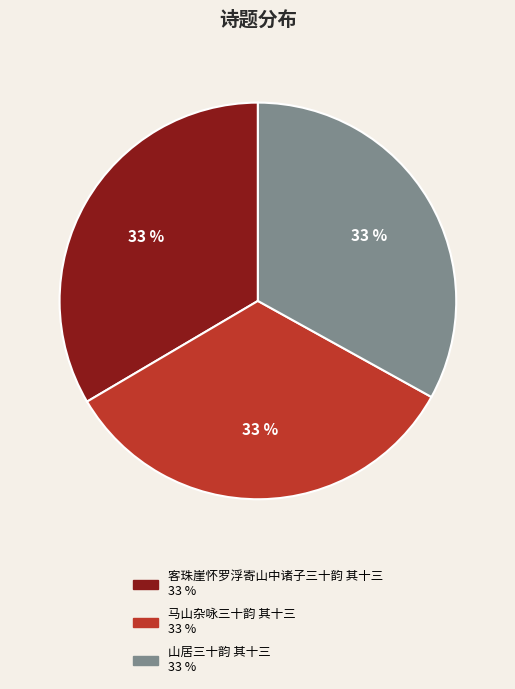

Approximately how many times larger is the value at 客珠崖怀罗浮寄山中诸子三十韵 其十三 compared to 马山杂咏三十韵 其十三?

1.0